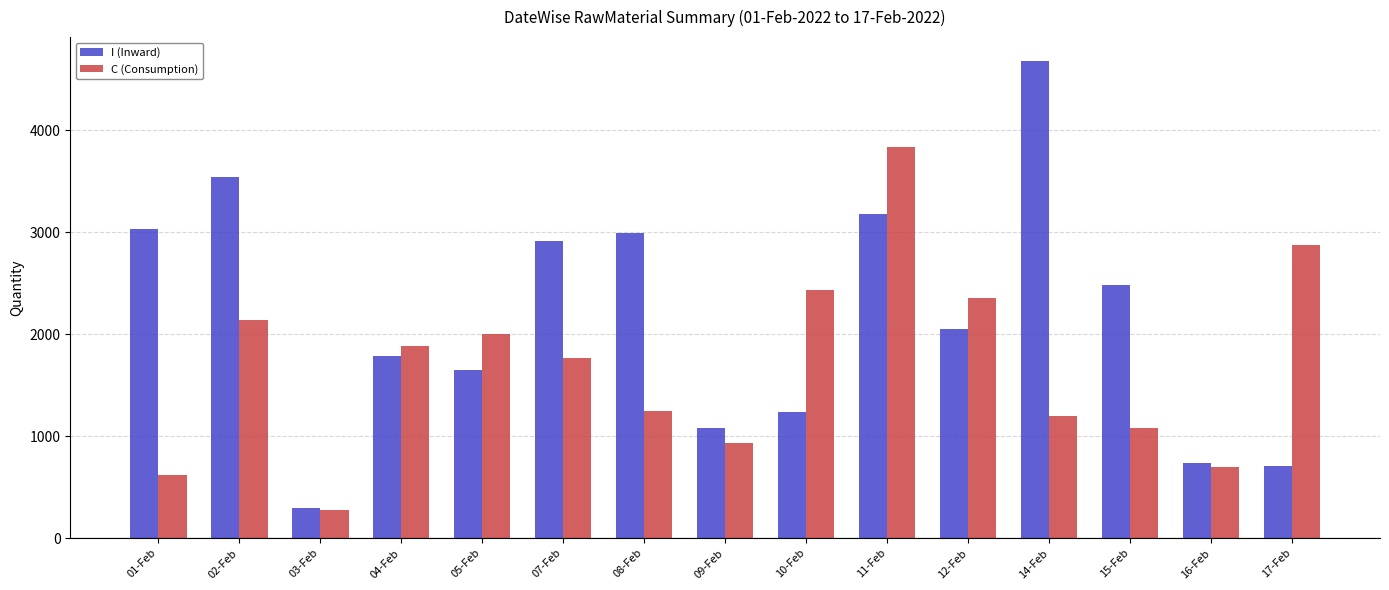

What is the difference between the maximum and minimum values in the C (Consumption) series?

3559.1